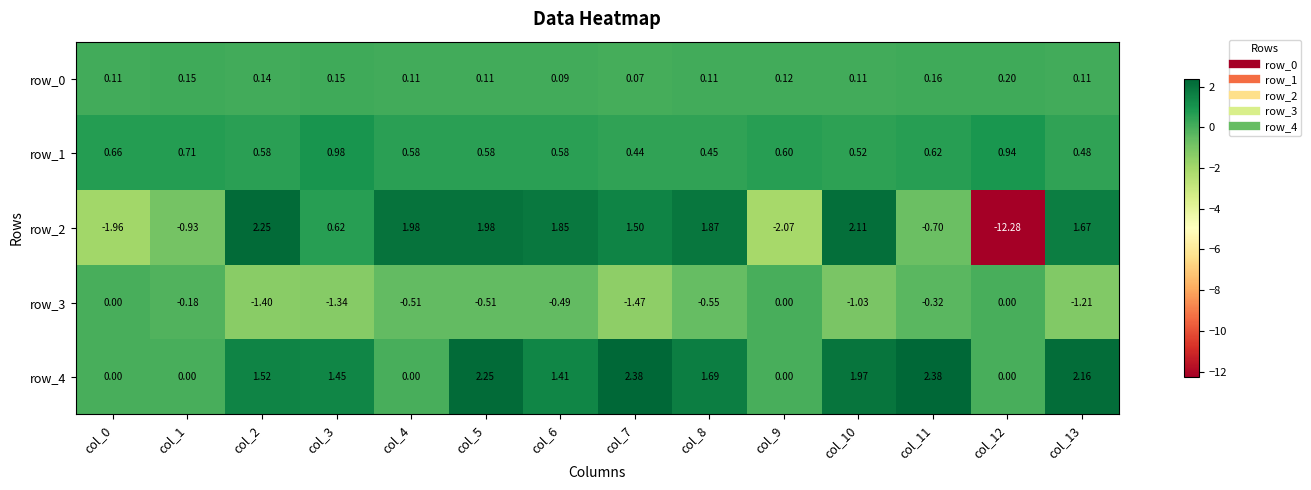

What is the difference between the second highest and minimum values in the row_3 series?

1.5